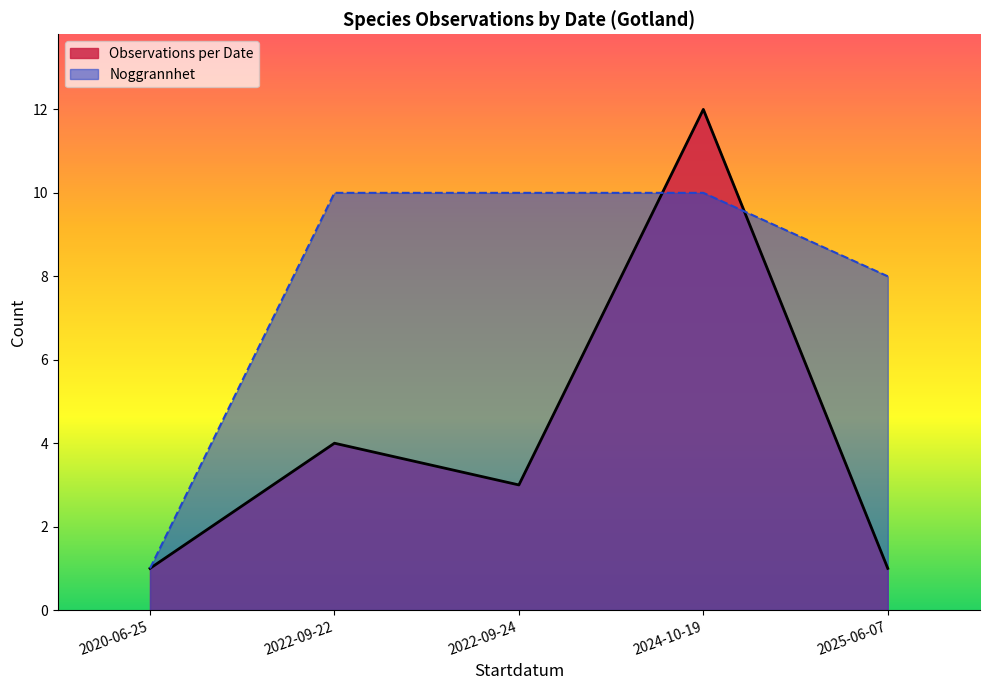

Which series has the largest total across all categories?

Noggrannhet (line)